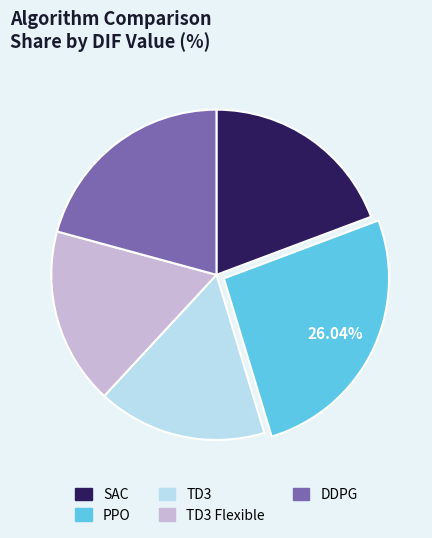

Does any single category account for the majority?

No